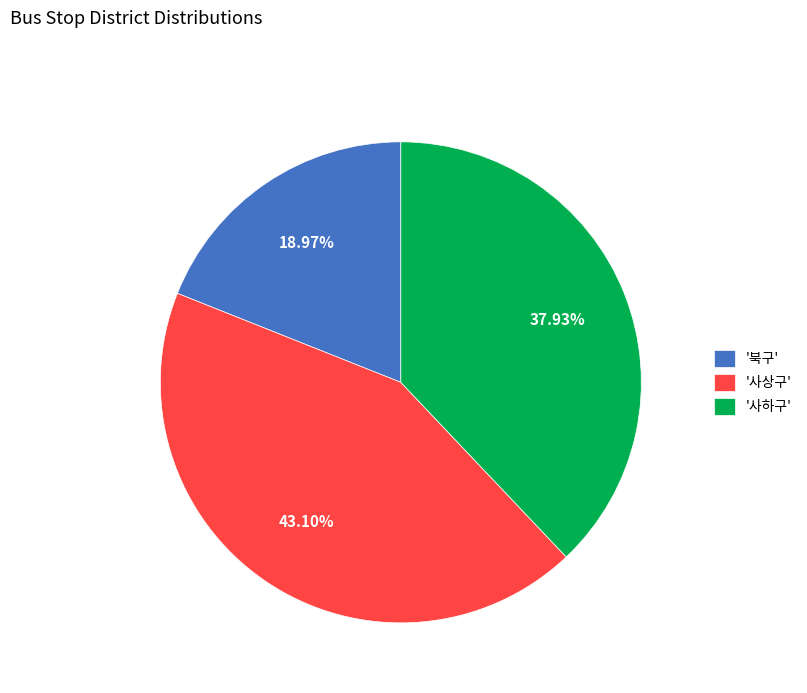

To the nearest percent, what is the difference between the largest and smallest slice percentages?

24%